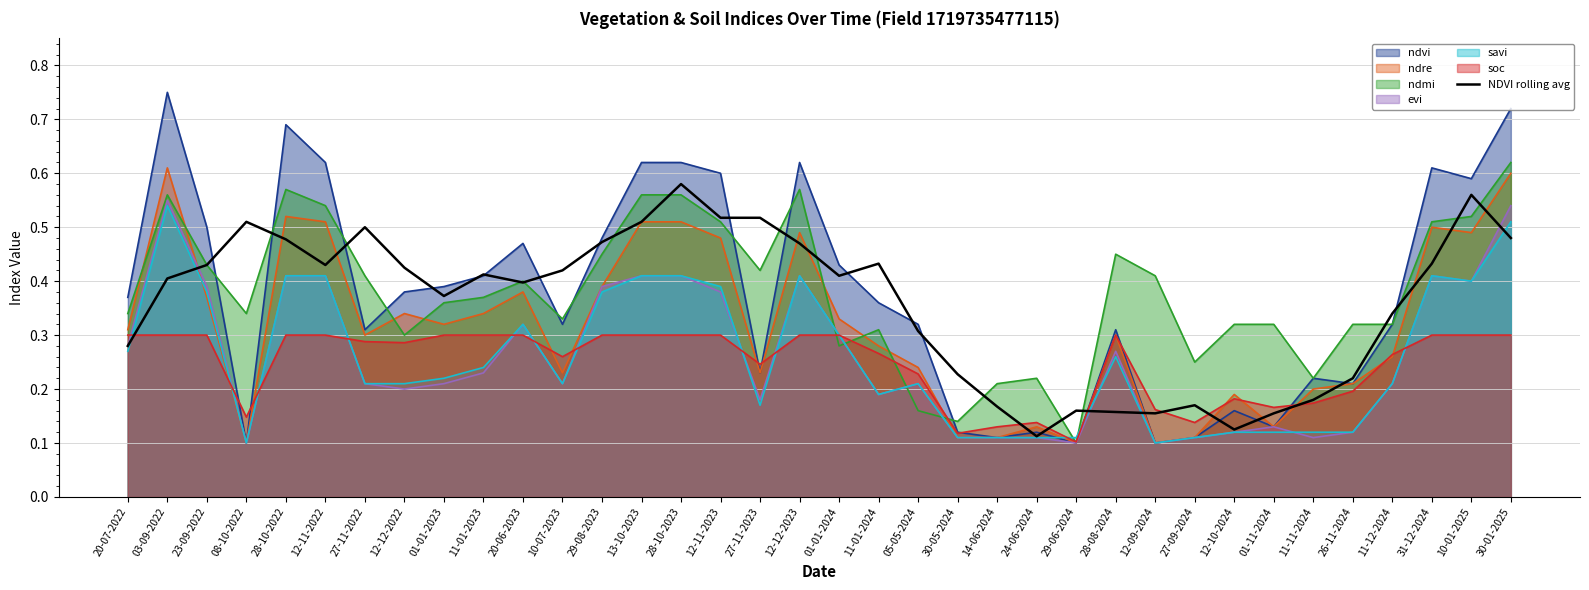

Reading left to right, list all the values displayed in this chart.

0.3	0.4	0.4	0.5	0.5	0.4	0.5	0.4	0.4	0.4	0.4	0.4	0.5	0.5	0.6	0.5	0.5	0.5	0.4	0.4	0.3	0.2	0.2	0.1	0.2	0.2	0.2	0.2	0.1	0.2	0.2	0.2	0.3	0.4	0.6	0.5